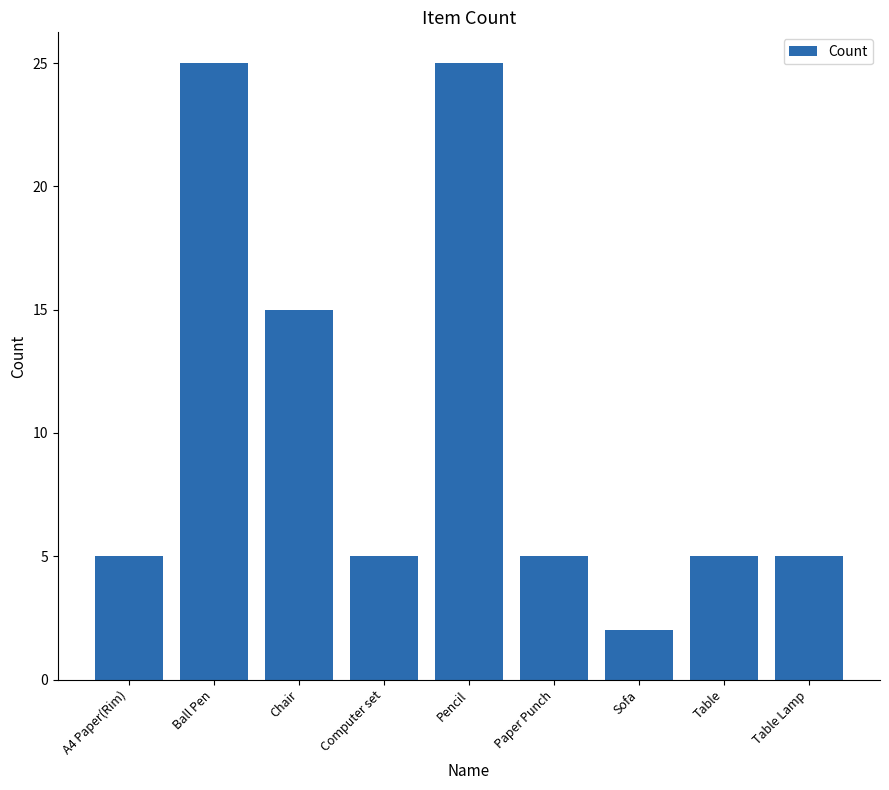

What is the average value?

10